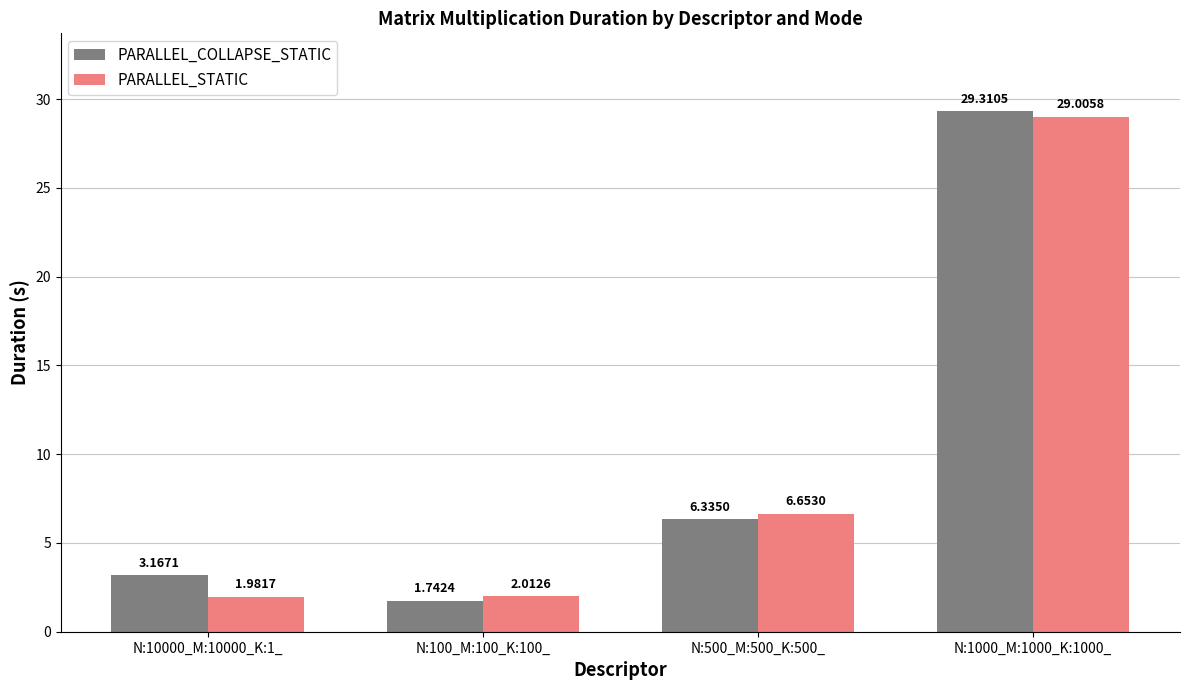

Which series has the largest total across all categories?

PARALLEL_COLLAPSE_STATIC